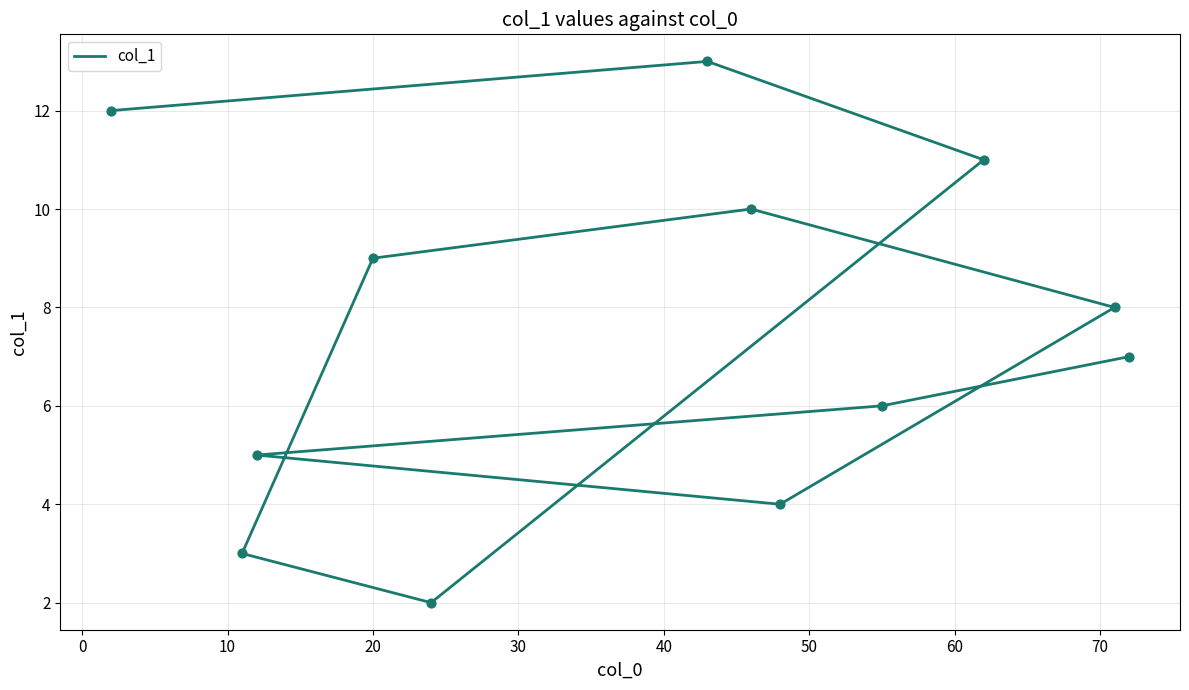

Which has a higher value, 20 or 10?

10